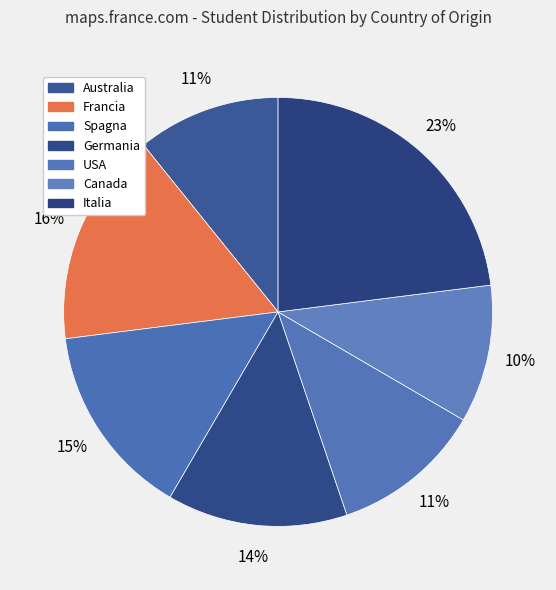

Which category has the smallest portion of the pie?

Canada